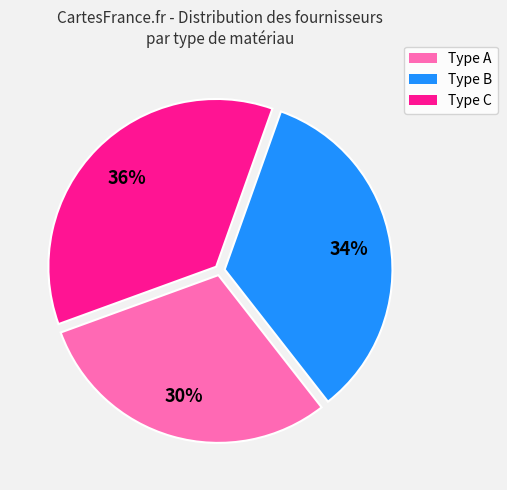

To the nearest percent, what is the difference between the Type A and Type B slice percentages?

4%